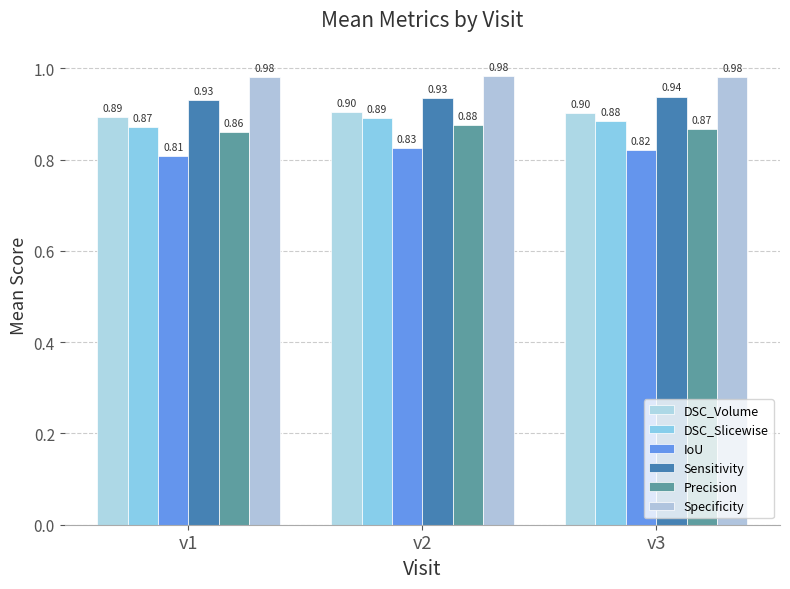

The value of Specificity at v2 is 1.5. True or false?

False